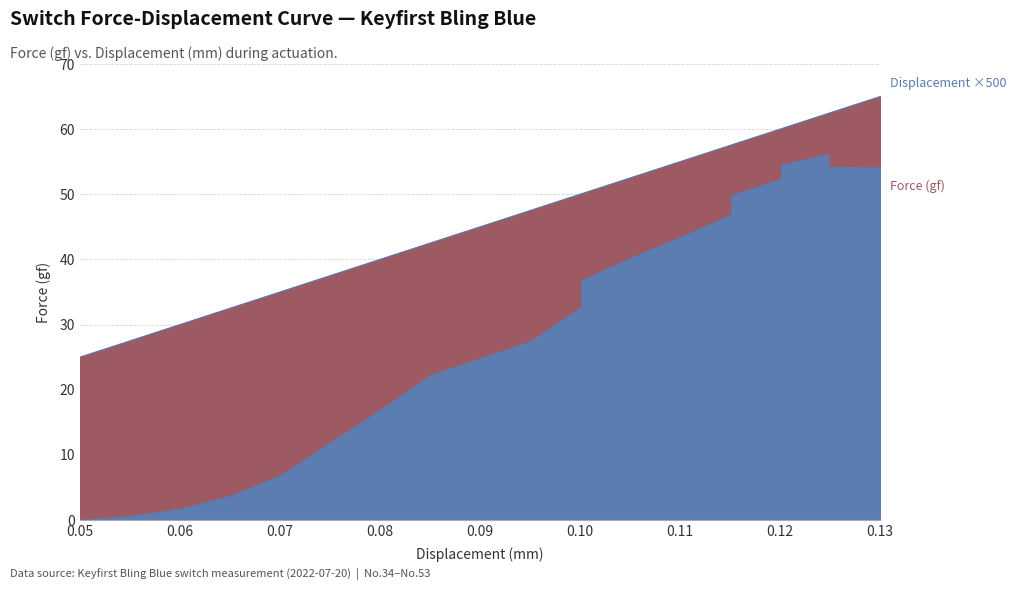

Is it true that Displacement (mm) equals 60.0 at 0.12?

True